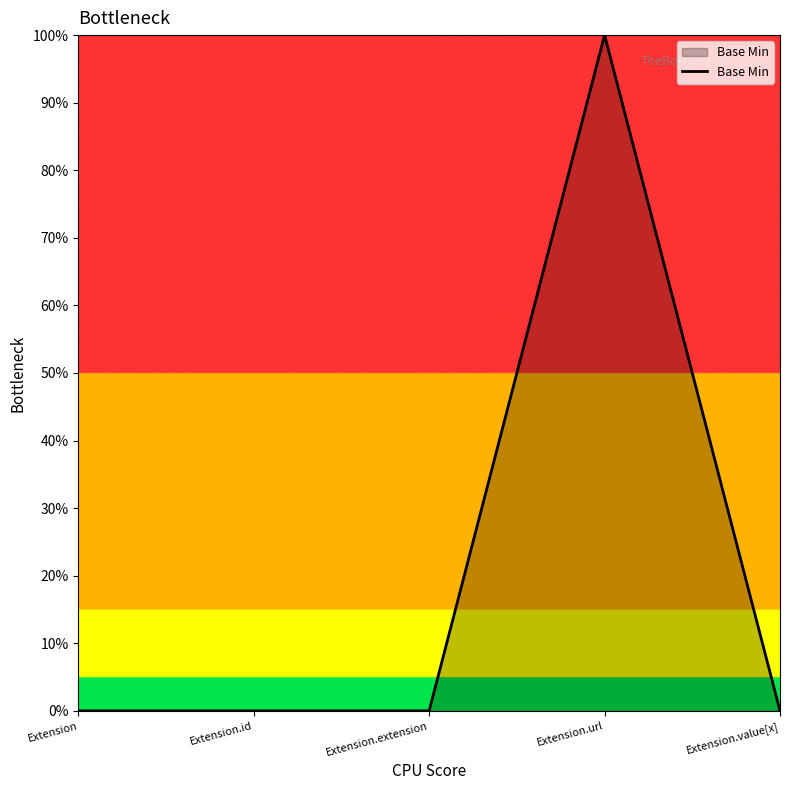

Reading right to left, what are all the values shown in this chart?

0	1	0	0	0